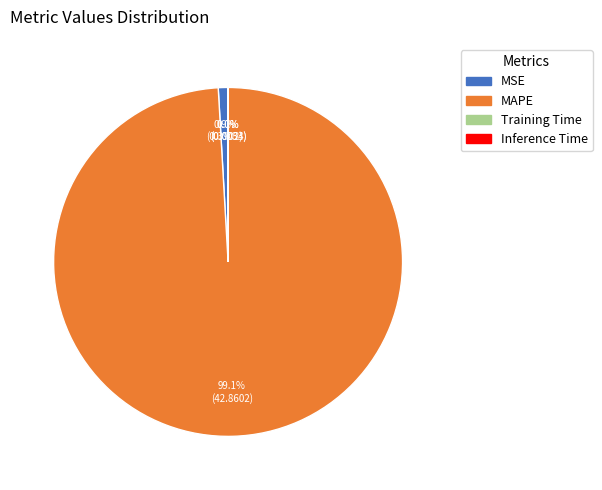

Which slice is the largest?

MAPE